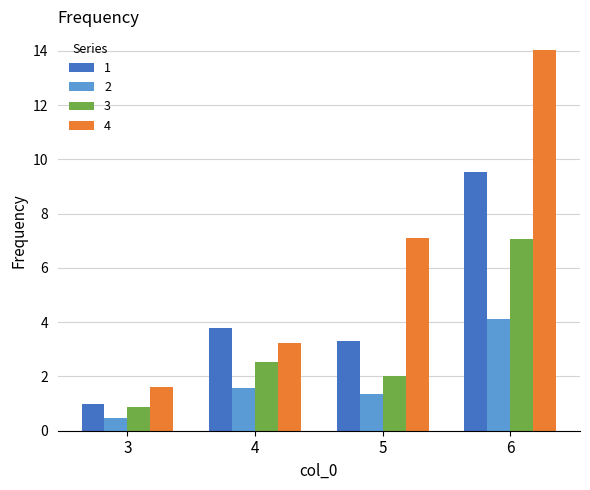

How many series are shown in this chart?

4